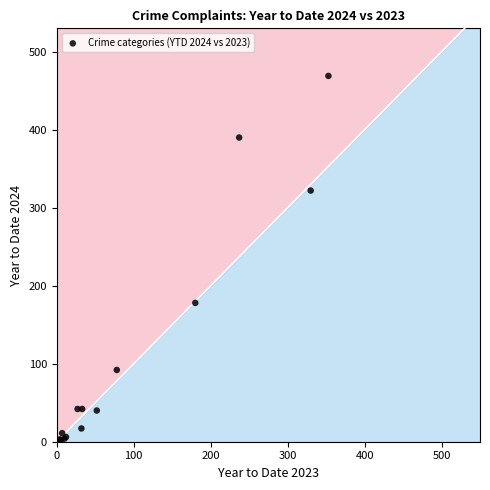

What Y value in the scatter plot is closest to 234?

178